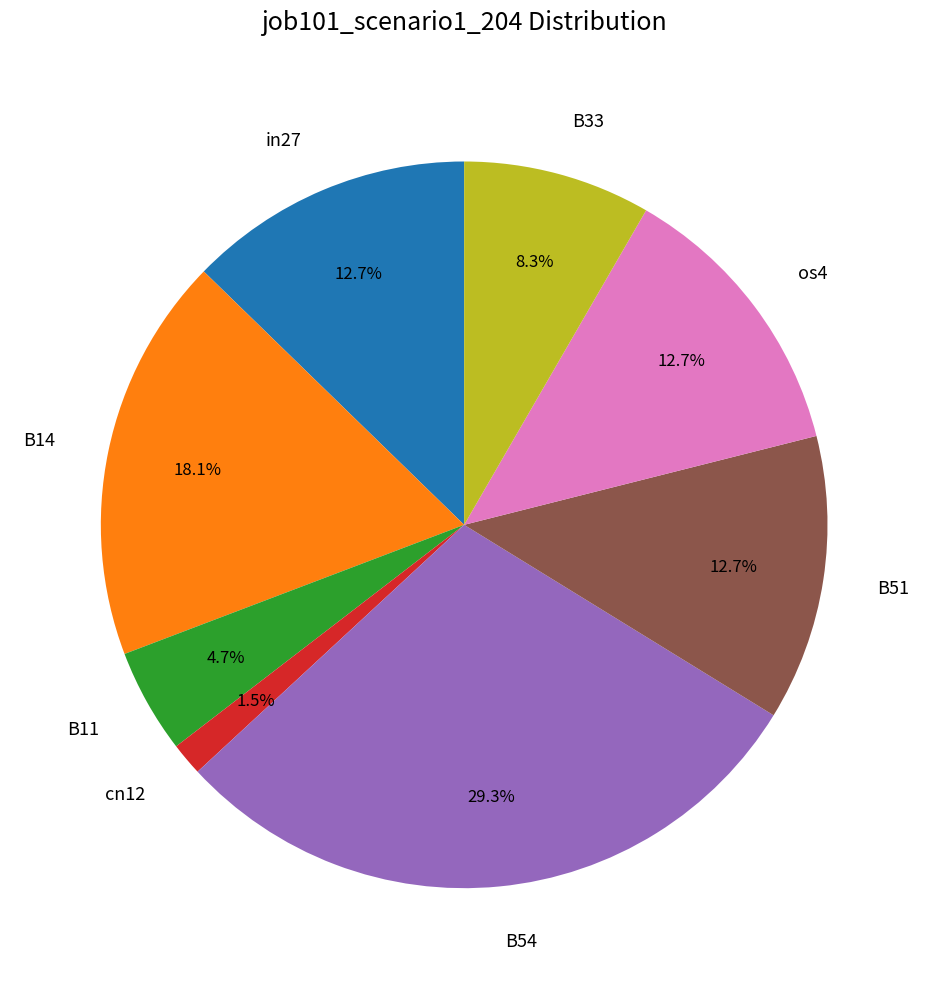

Which category has the smallest portion of the pie?

cn12